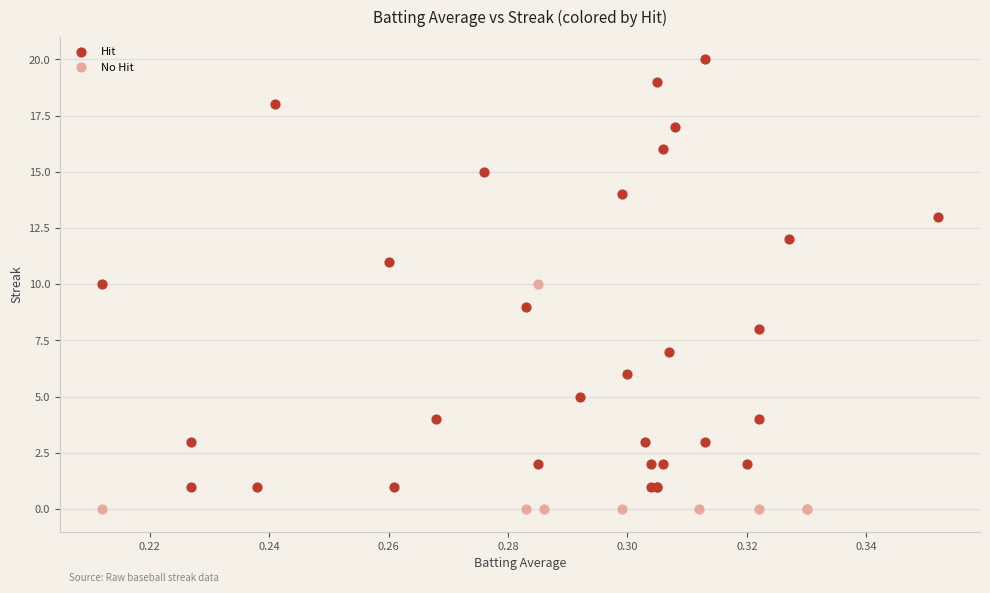

Which series reaches the minimum Y coordinate?

No Hit